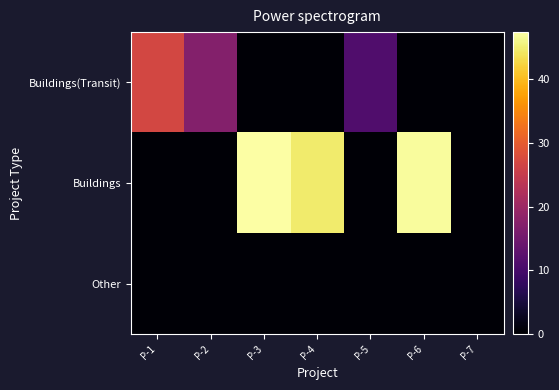

Between P-1 and P-3, which is larger?

P-1